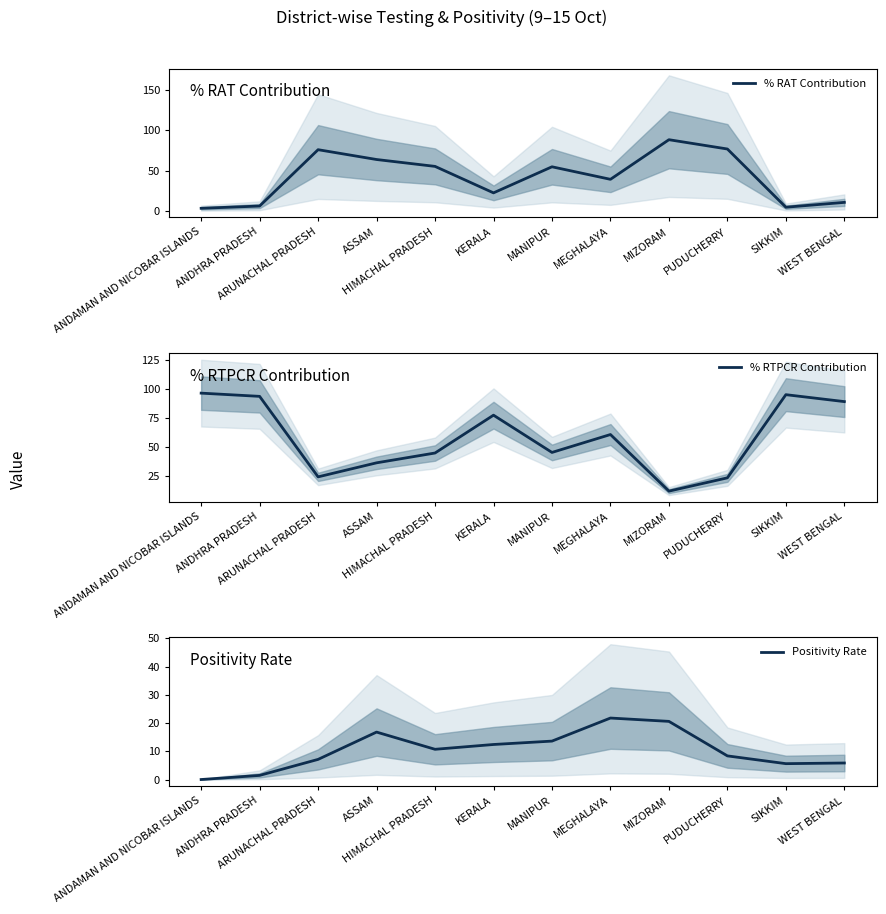

Reading right to left, list all the values displayed in this chart.

% RAT Contribution: 11.0	5.0	77.0	88.5	39.5	55.0	22.8	55.5	64.0	76.2	6.5	3.7
% RTPCR Contribution: 89.0	95.0	23.0	11.5	60.5	45.0	77.2	44.5	36.0	23.9	93.5	96.3
Positivity Rate: 5.9	5.6	8.4	20.6	21.8	13.6	12.4	10.7	16.8	7.1	1.5	0.0